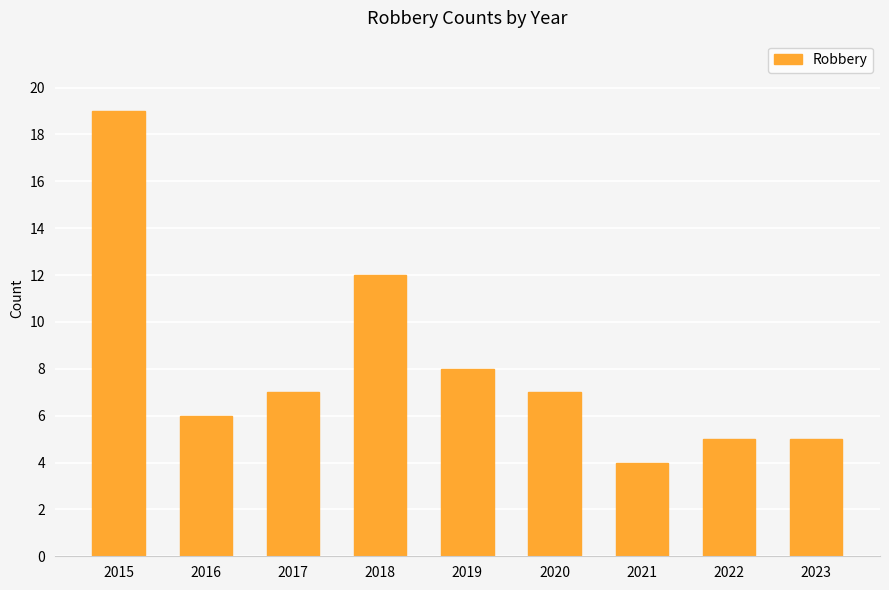

Is it true that the value at 2017 is 12?

False